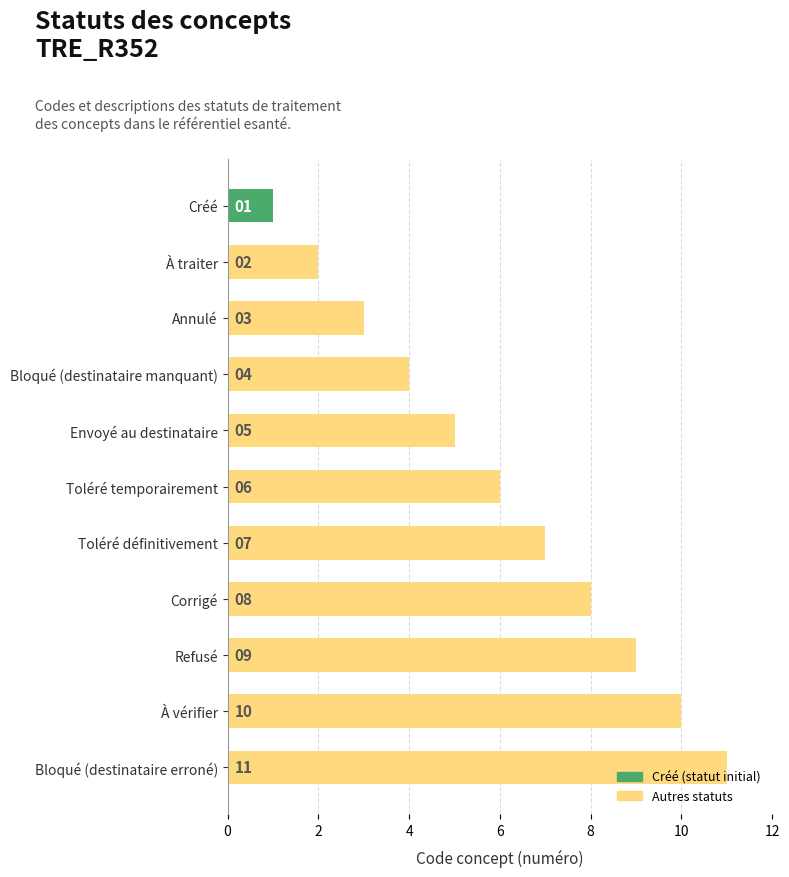

What is the maximum value shown in the chart?

11